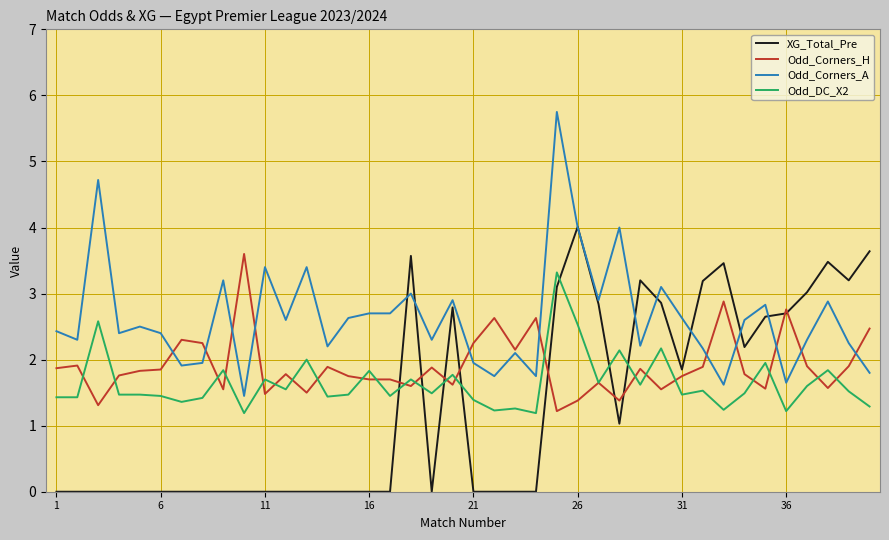

What is the greatest value displayed?

5.8